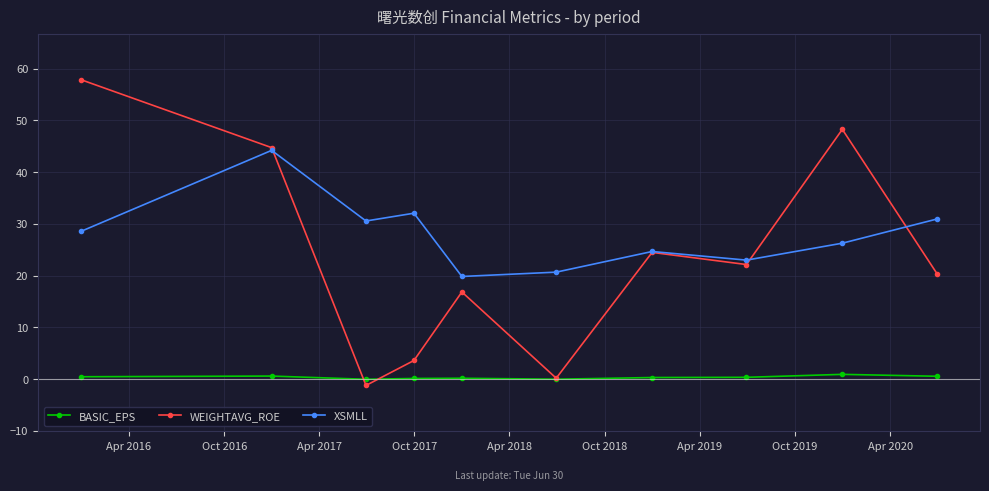

Which series has the largest total across all categories?

XSMLL